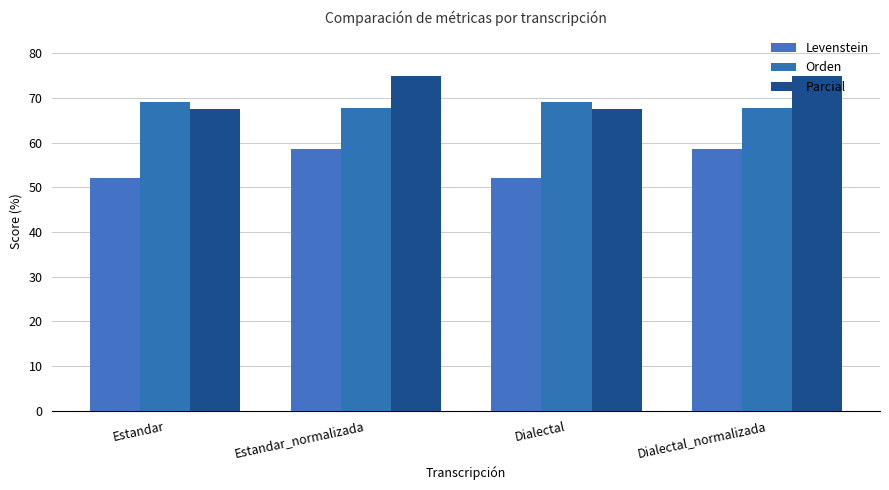

How many series are shown in this chart?

3